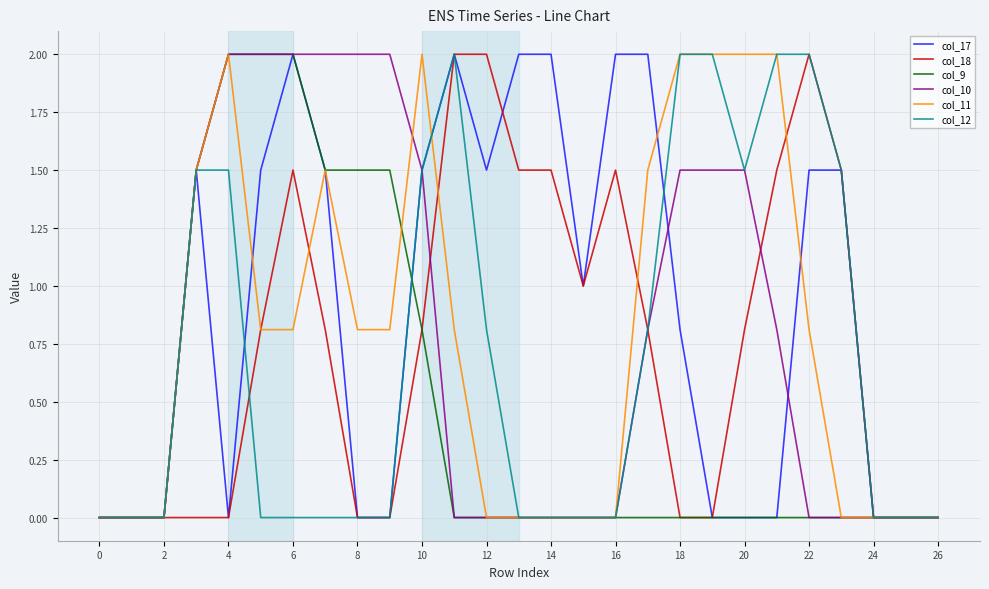

Reading left to right, what are all the values shown in this chart?

col_17: 0.0	0.0	0.0	1.5	0.0	1.5	2.0	1.5	0.0	0.0	1.5	2.0	1.5	2.0	2.0	1.0	2.0	2.0	0.8	0.0	0.0	0.0	1.5	1.5	0.0	0.0	0.0
col_18: 0.0	0.0	0.0	0.0	0.0	0.8	1.5	0.8	0.0	0.0	0.8	2.0	2.0	1.5	1.5	1.0	1.5	0.8	0.0	0.0	0.8	1.5	2.0	1.5	0.0	0.0	0.0
col_9: 0.0	0.0	0.0	1.5	2.0	2.0	2.0	1.5	1.5	1.5	0.8	0.0	0.0	0.0	0.0	0.0	0.0	0.0	0.0	0.0	0.0	0.0	0.0	0.0	0.0	0.0	0.0
col_10: 0.0	0.0	0.0	1.5	2.0	2.0	2.0	2.0	2.0	2.0	1.5	0.0	0.0	0.0	0.0	0.0	0.0	0.8	1.5	1.5	1.5	0.8	0.0	0.0	0.0	0.0	0.0
col_11: 0.0	0.0	0.0	1.5	2.0	0.8	0.8	1.5	0.8	0.8	2.0	0.8	0.0	0.0	0.0	0.0	0.0	1.5	2.0	2.0	2.0	2.0	0.8	0.0	0.0	0.0	0.0
col_12: 0.0	0.0	0.0	1.5	1.5	0.0	0.0	0.0	0.0	0.0	1.5	2.0	0.8	0.0	0.0	0.0	0.0	0.8	2.0	2.0	1.5	2.0	2.0	1.5	0.0	0.0	0.0